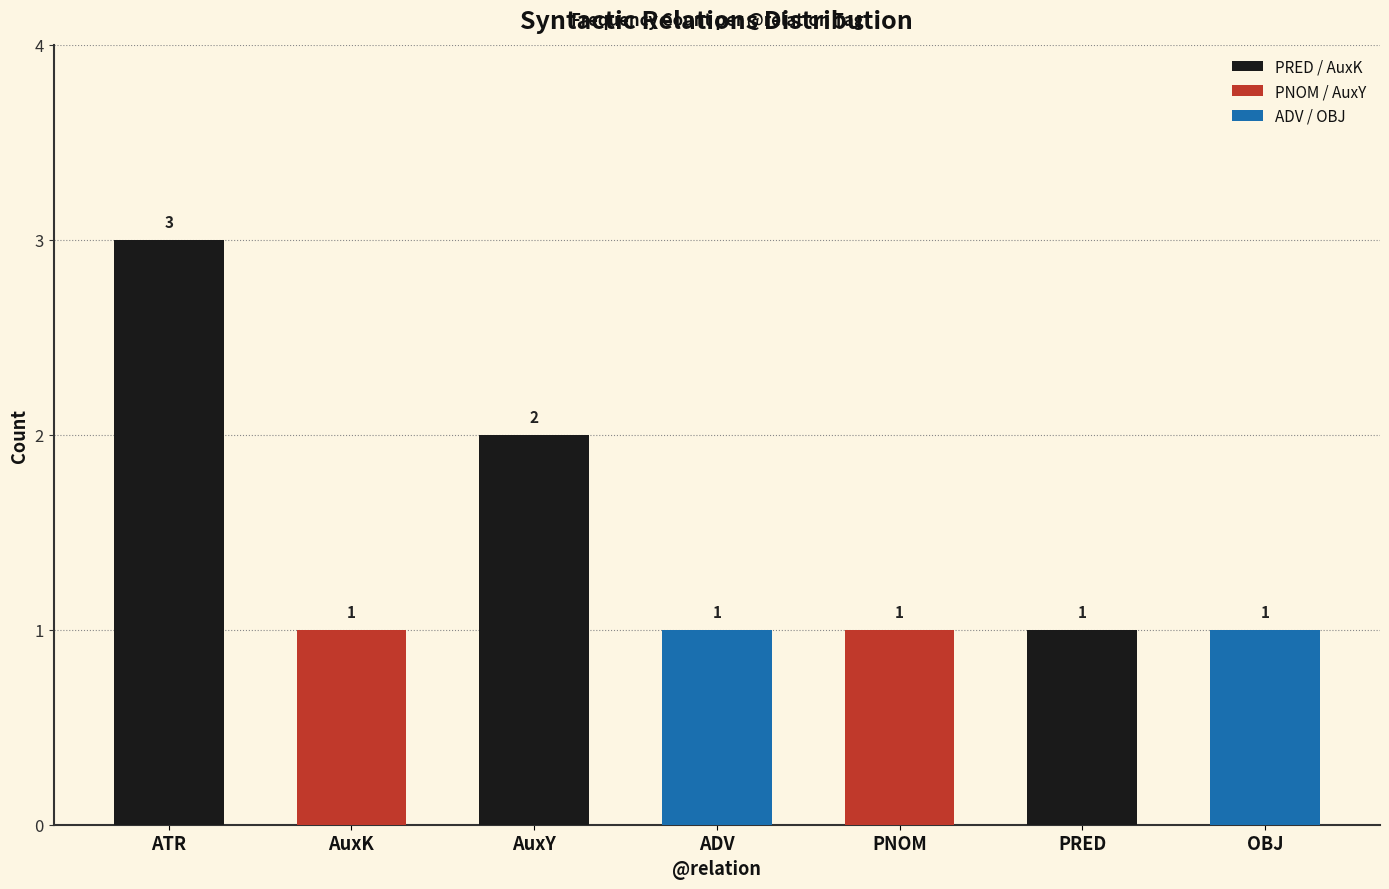

What is the minimum value shown in the chart?

1